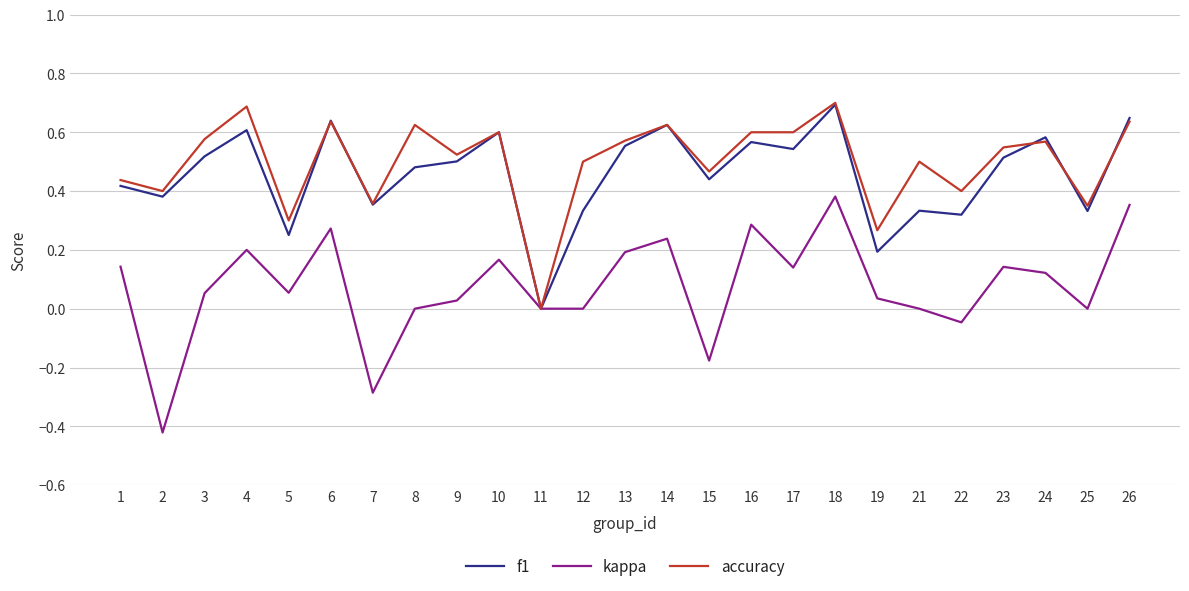

The value of f1 at 13 is 0.8. True or false?

False